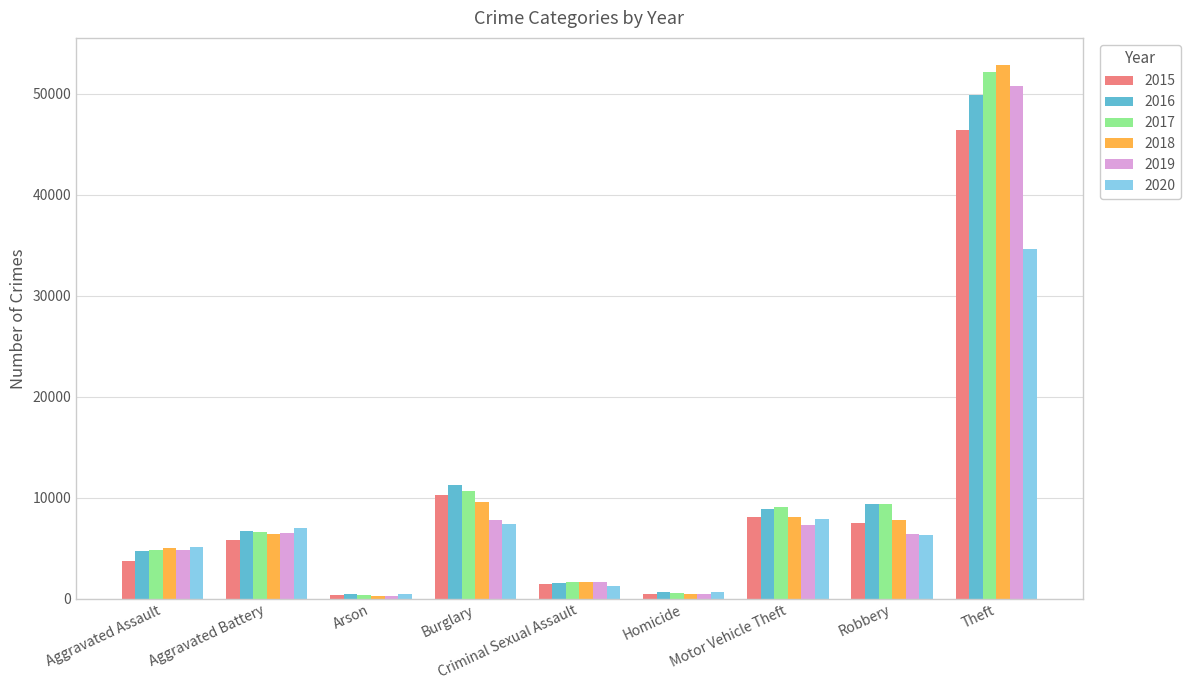

What is the highest value of the 2016 series?

49931